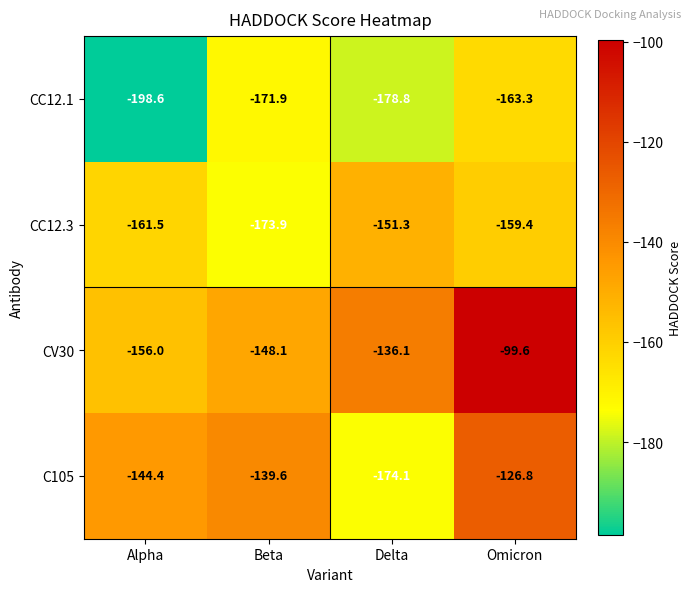

What is the approximate value of CC12.1 at Omicron?

-163.3